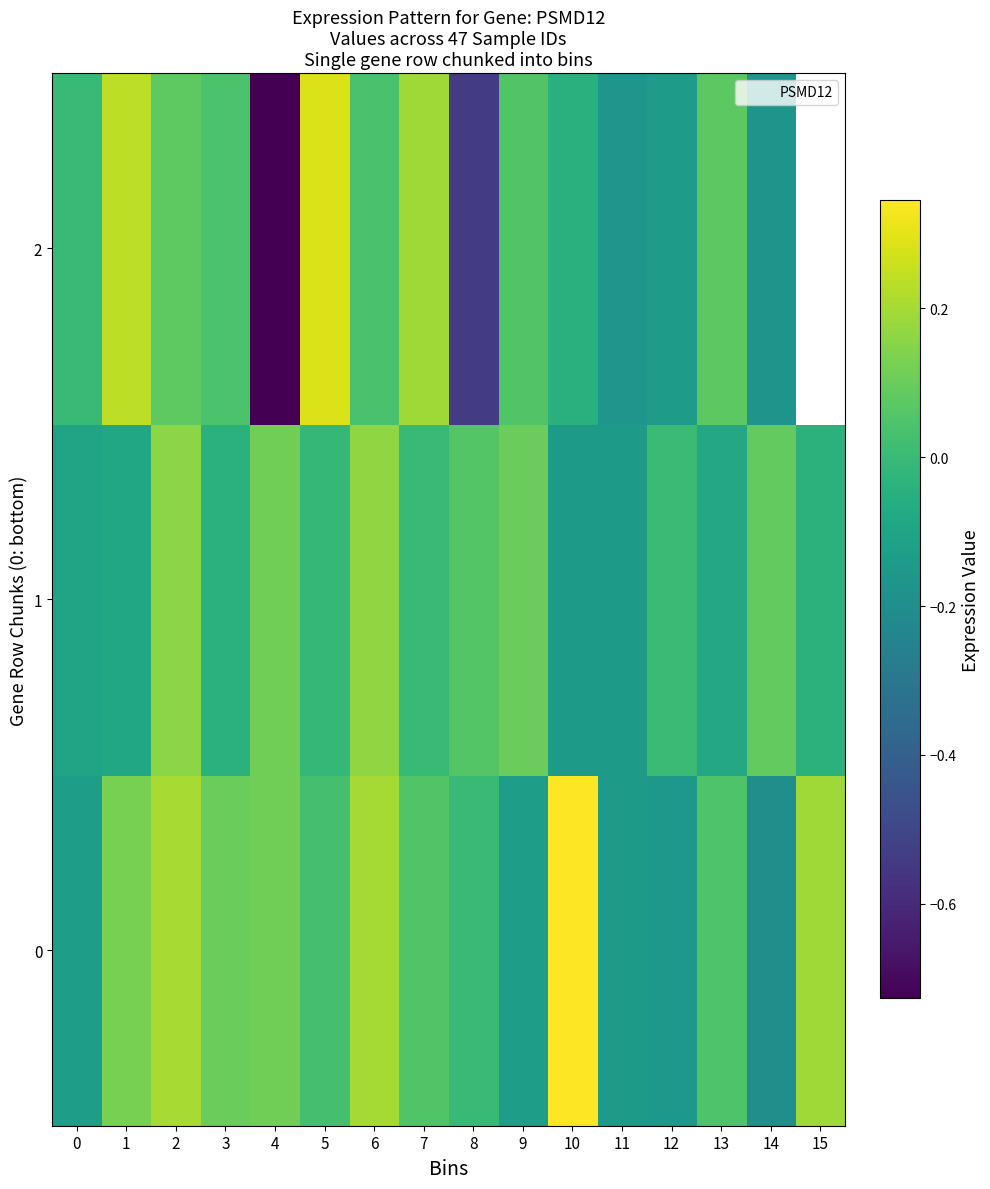

The value of 1 at 1 is -0.0. True or false?

False